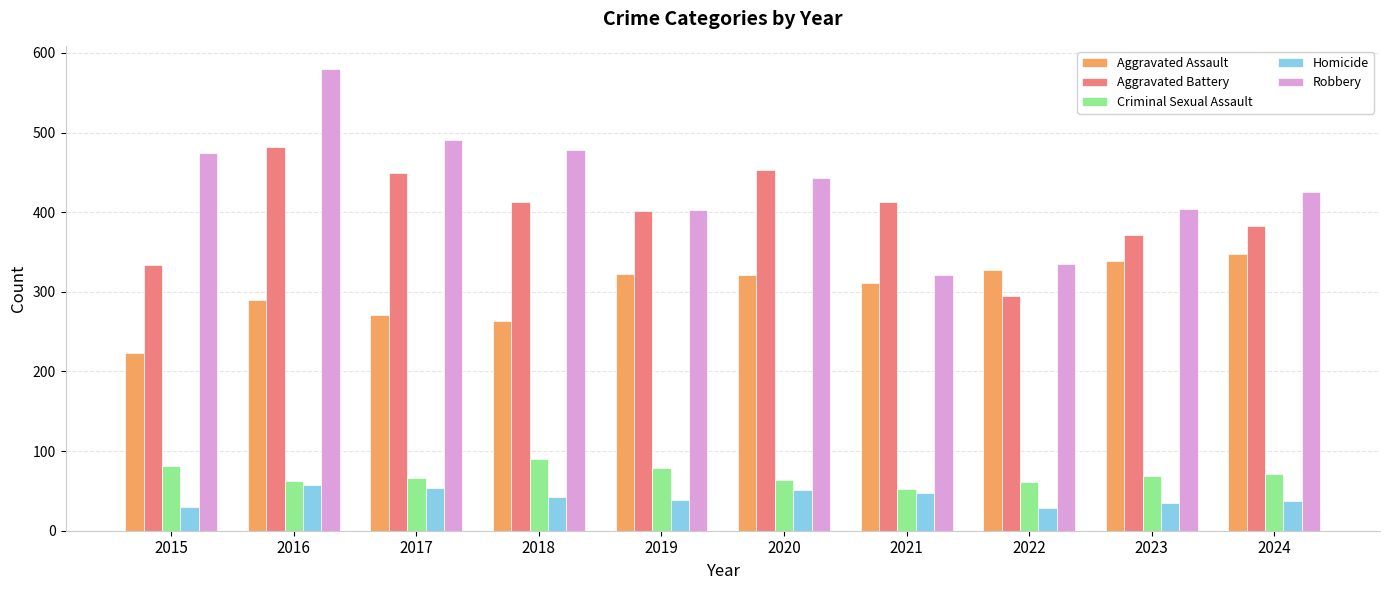

True or false: Aggravated Battery has a value of 463 at 2022.

False